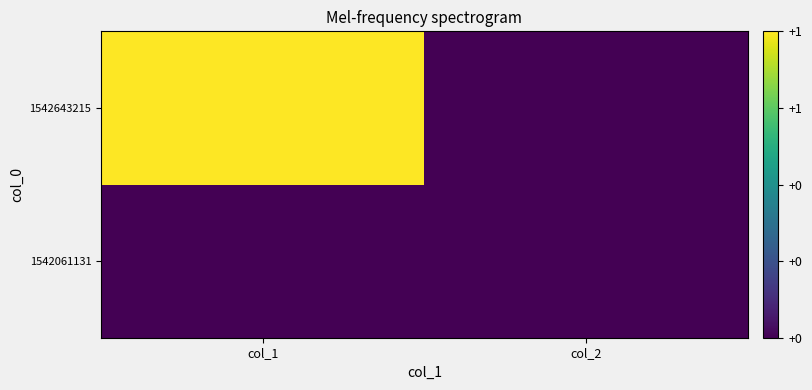

Reading right to left, list all the values displayed in this chart.

1542061131: col_2=0	col_1=0
1542643215: col_2=0	col_1=1